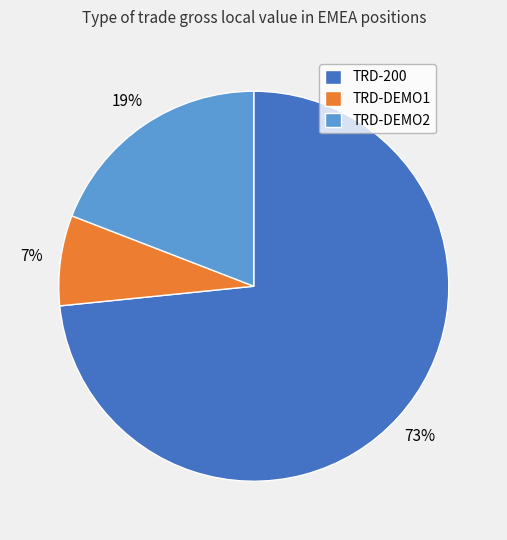

Is the sum of TRD-DEMO2 and TRD-DEMO1 greater than half?

No